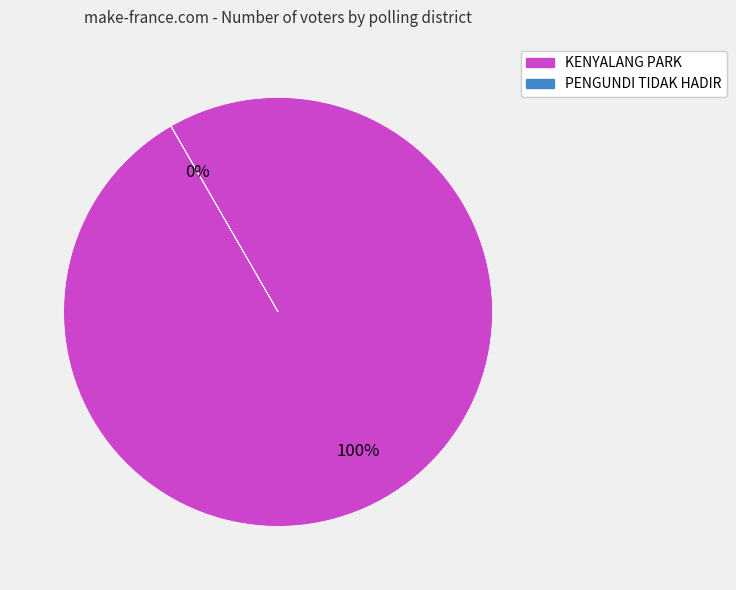

What is the largest slice in the pie chart?

KENYALANG PARK